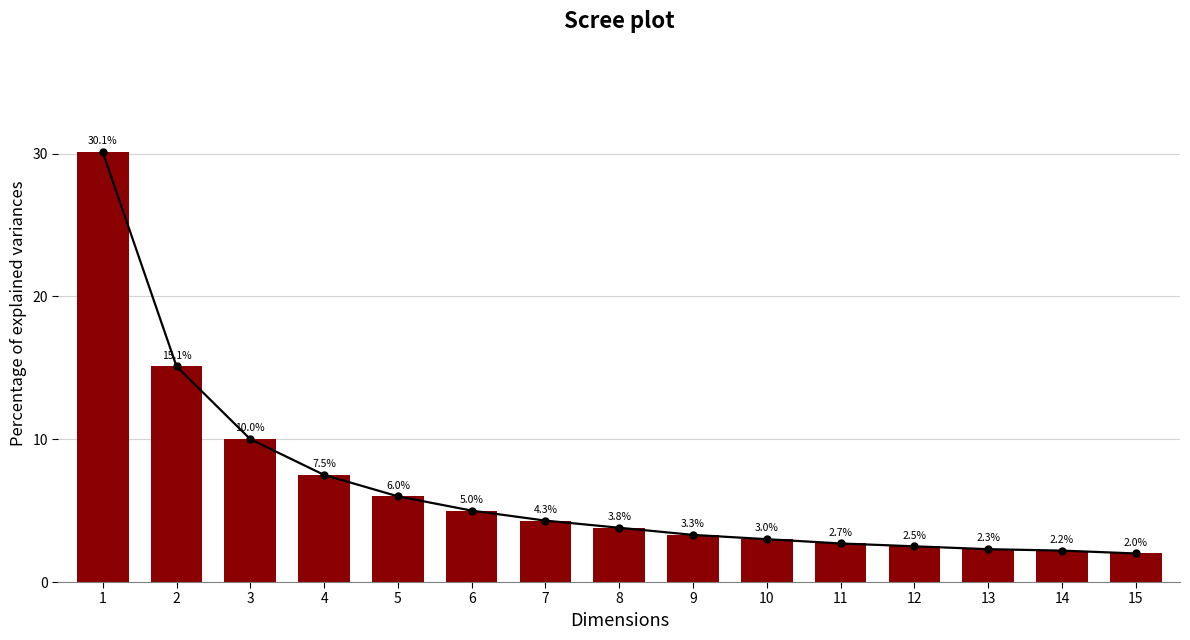

Which has a higher value, 1 or 15?

1